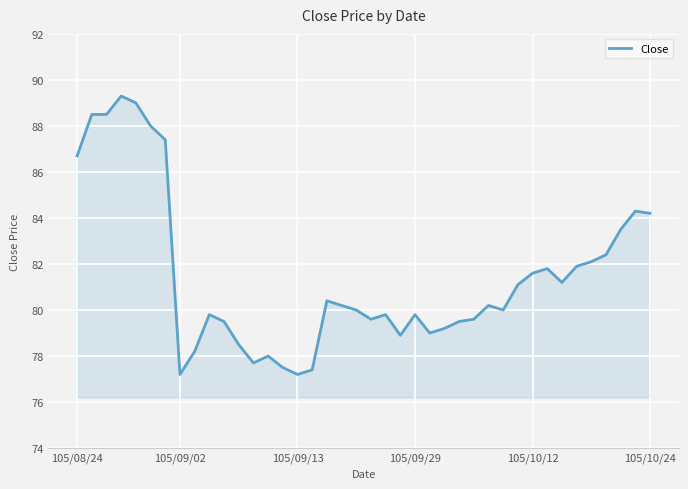

What is the difference between the maximum and minimum values?

12.1